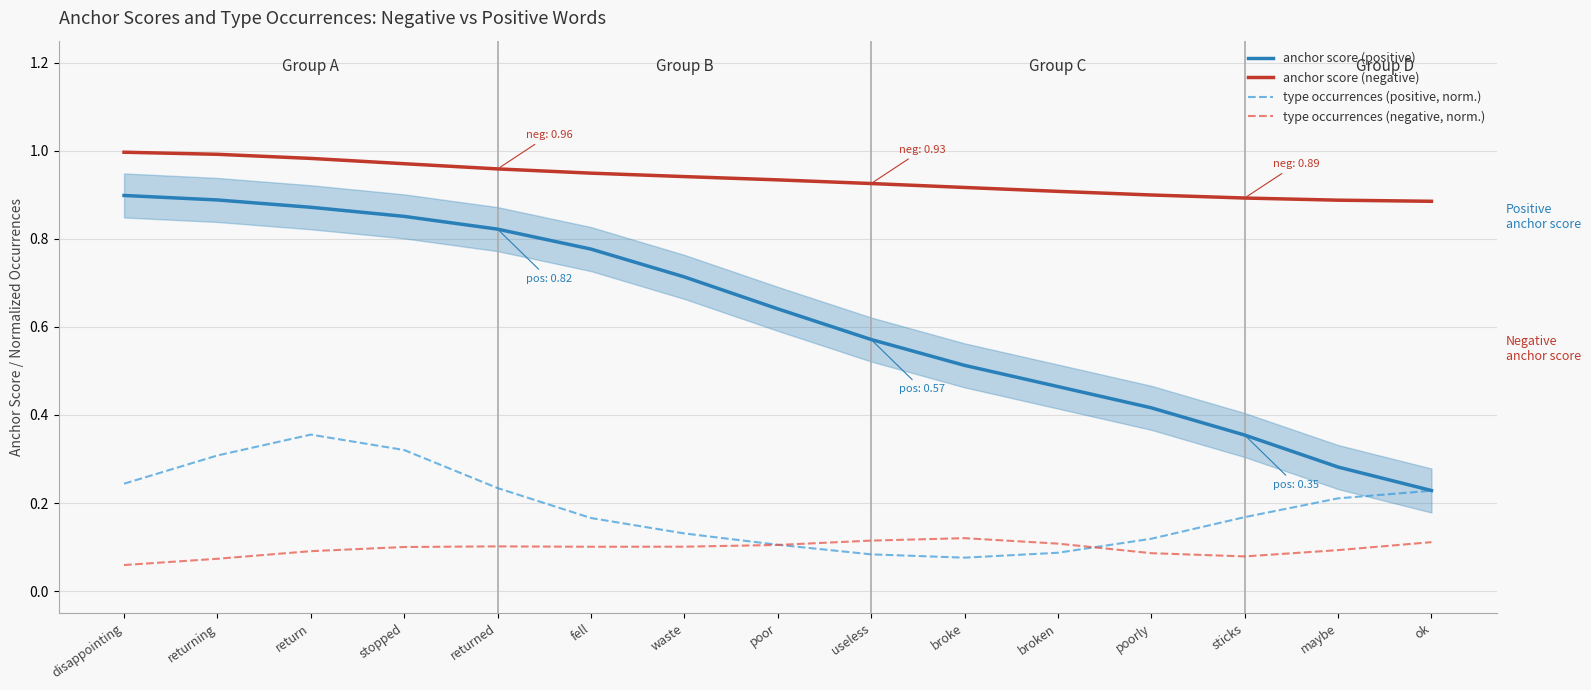

True or false: anchor score (positive) and anchor score (negative) cross at least once.

False